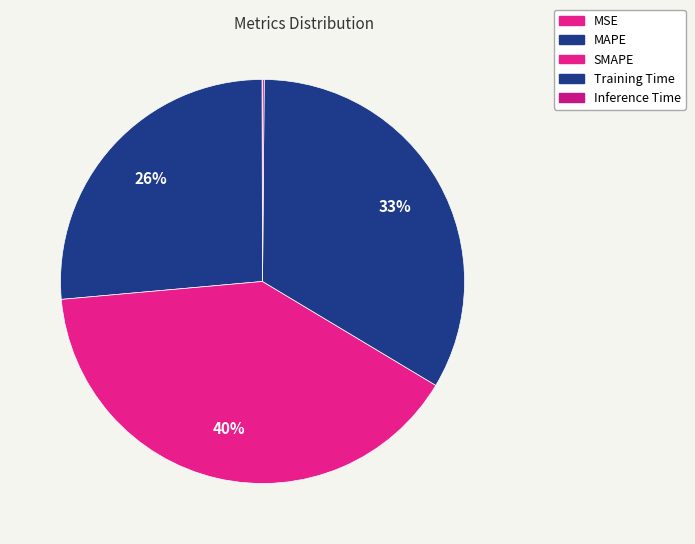

Is there a majority slice in this chart?

No